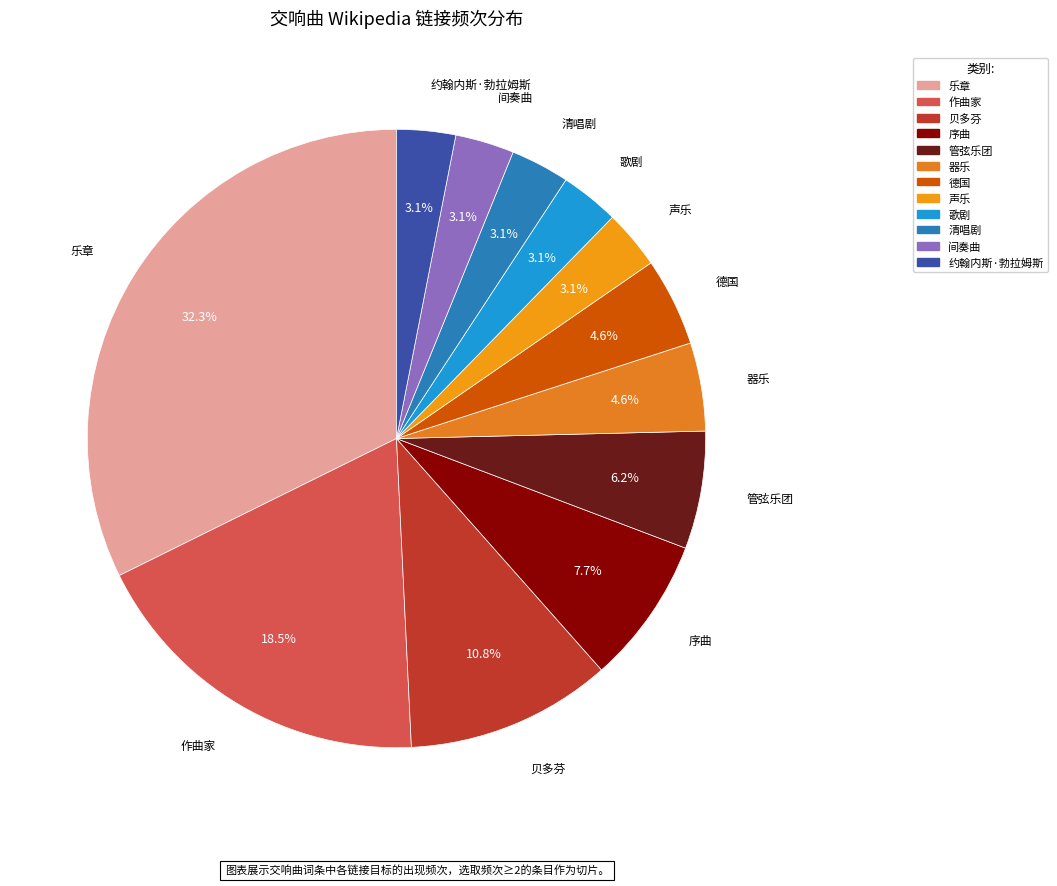

Which slice is the largest?

乐章